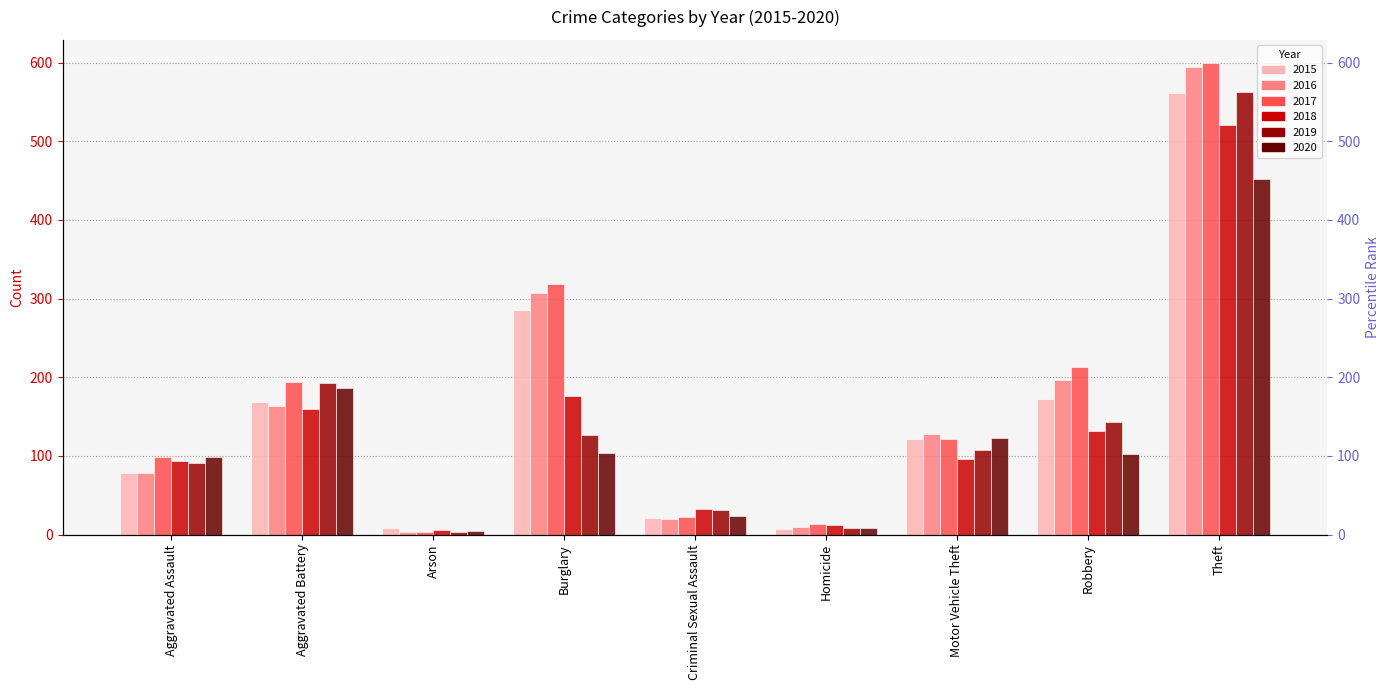

Between Arson and Burglary, which series saw the biggest shift?

2017